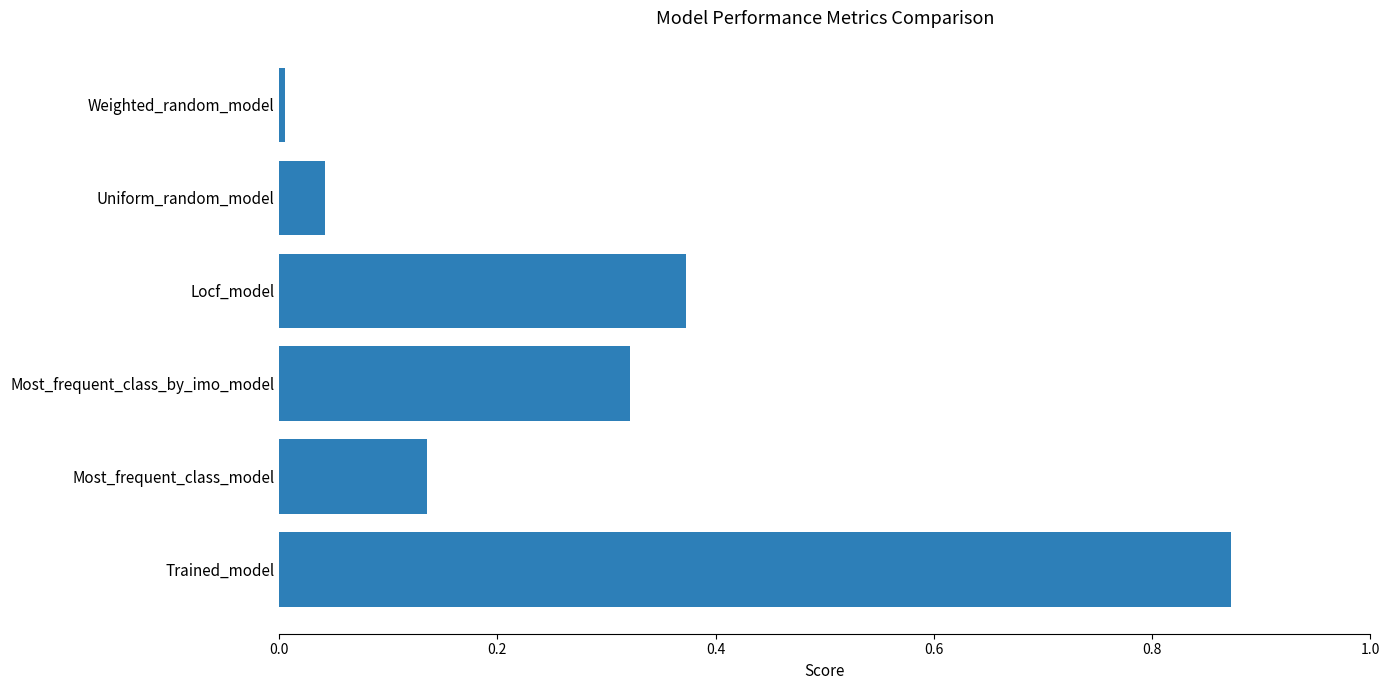

How many categories are shown in the chart?

6